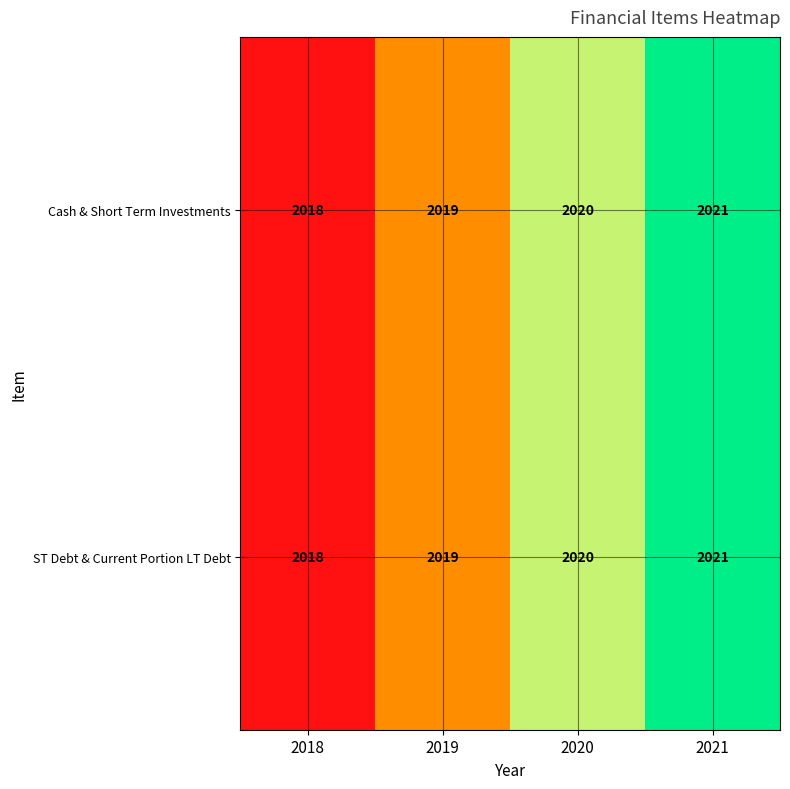

True or false: Cash & Short Term Investments has a value of 1041 at 2018.

False